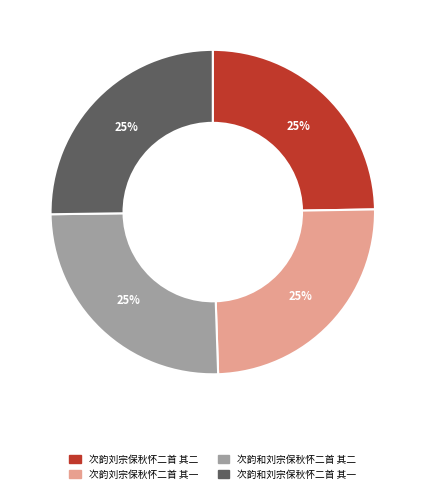

Approximately how many times larger is the value at 次韵和刘宗保秋怀二首 其二 compared to 次韵和刘宗保秋怀二首 其一?

1.0